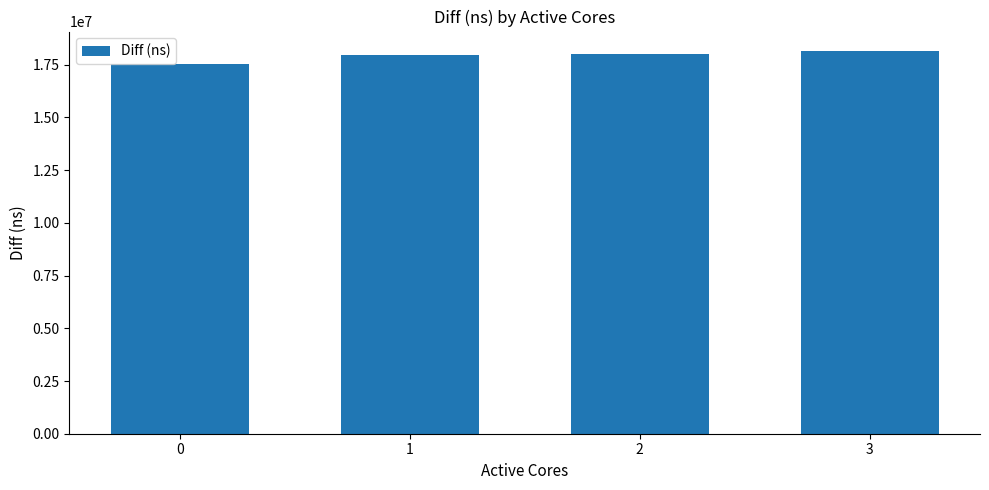

What is the approximate value at 2?

18027832